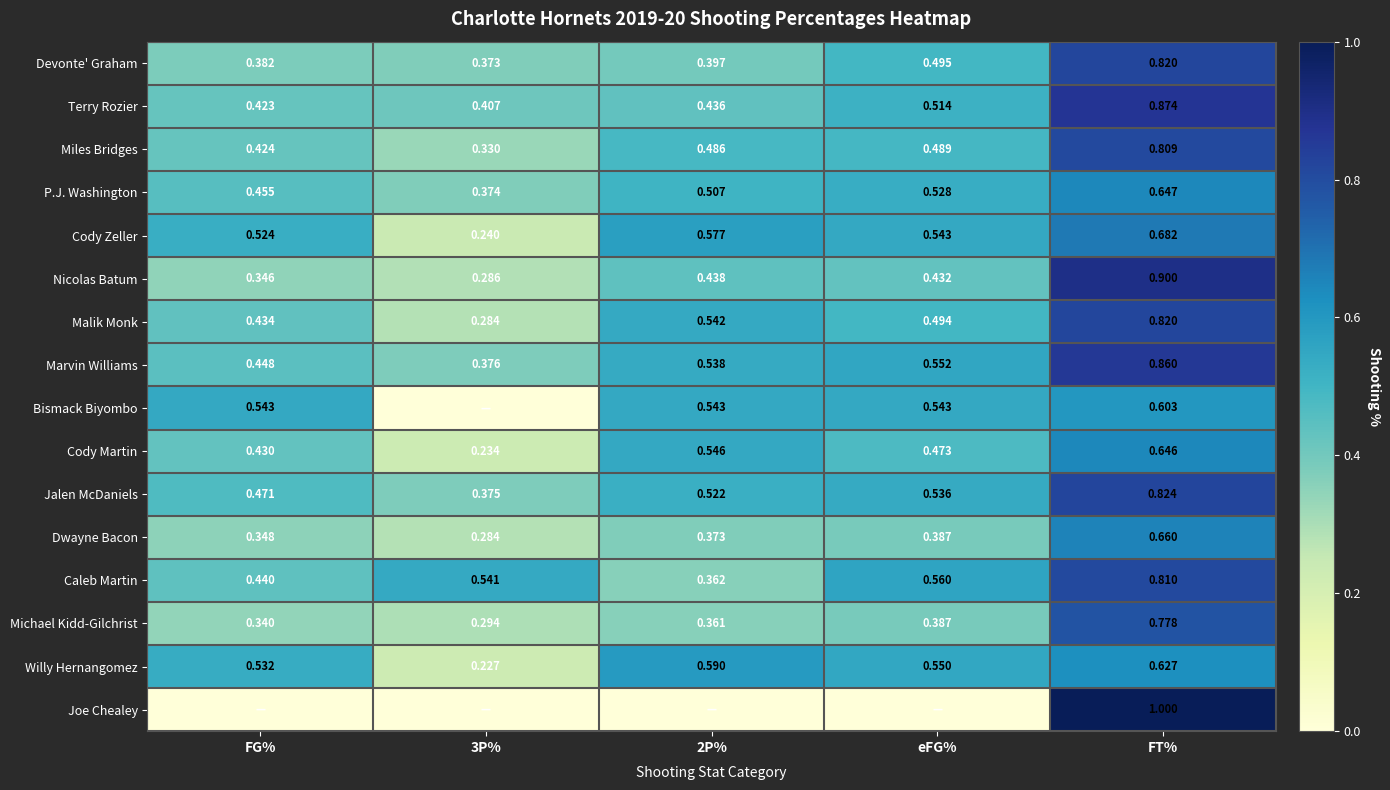

What is the total value across all series at FT%?

12.4